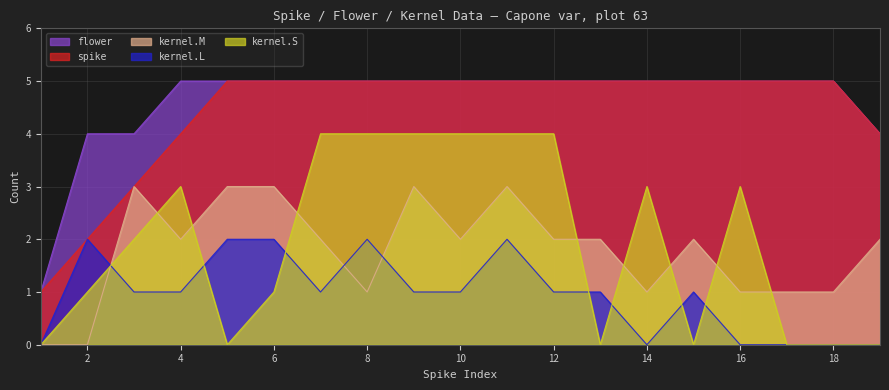

What are all the series names shown in the legend?

flower, spike, kernel.M, kernel.L, kernel.S